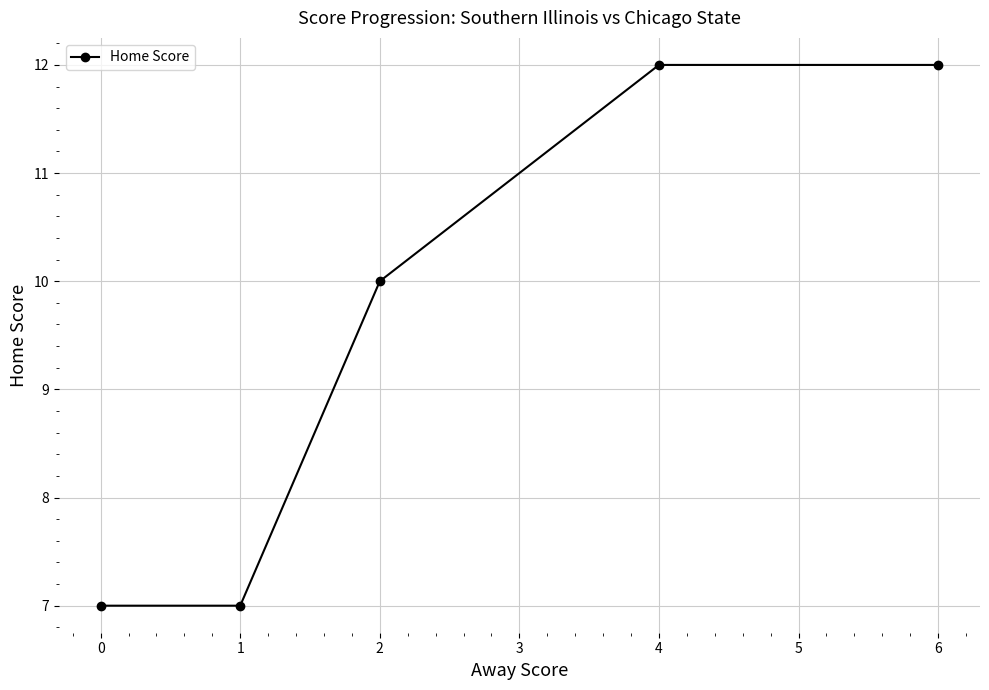

The value at 6 is 12. True or false?

True